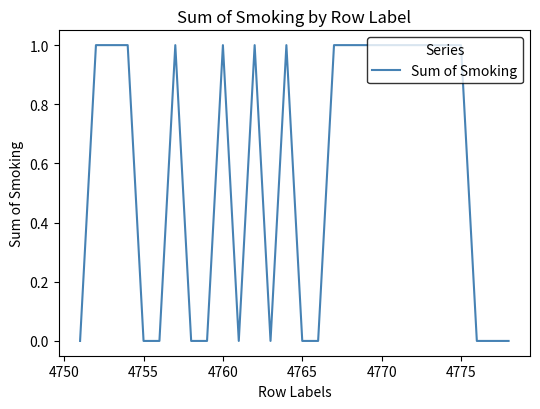

How many lines are shown in the chart?

1